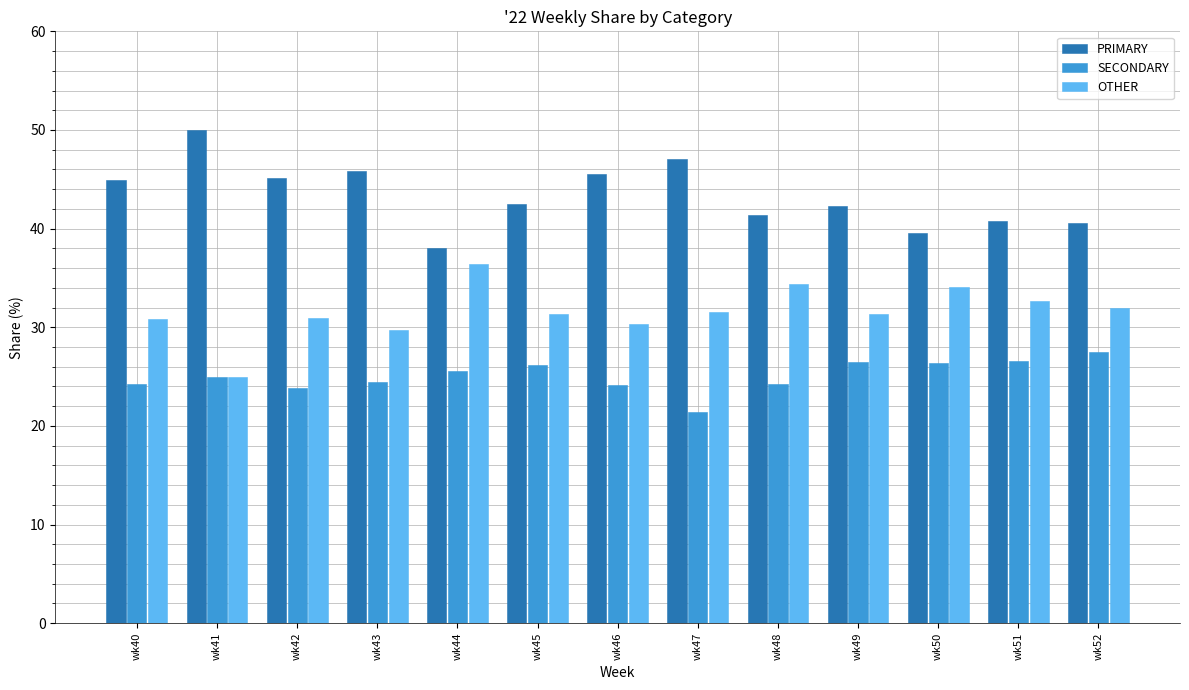

What is the spread (max minus min) of values at wk40?

20.7